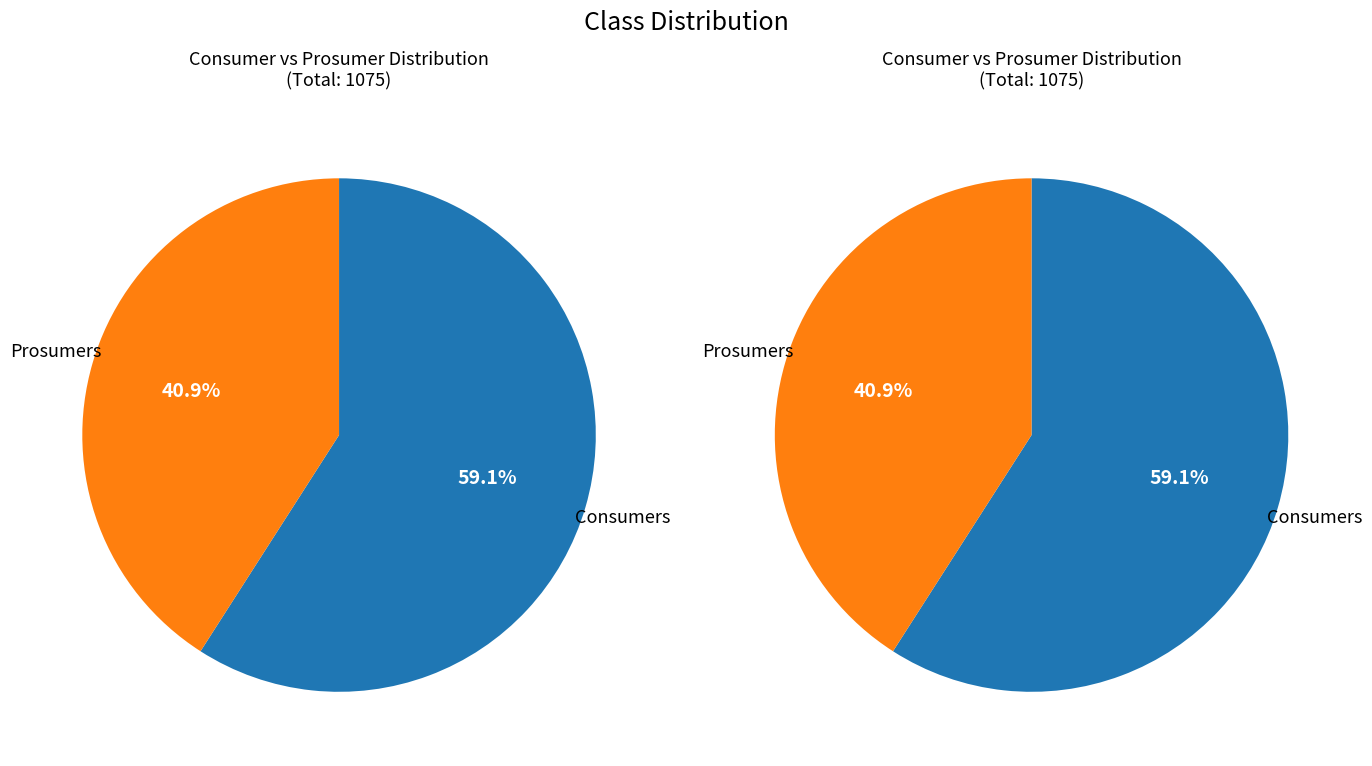

Which category has the biggest portion of the pie?

Consumers